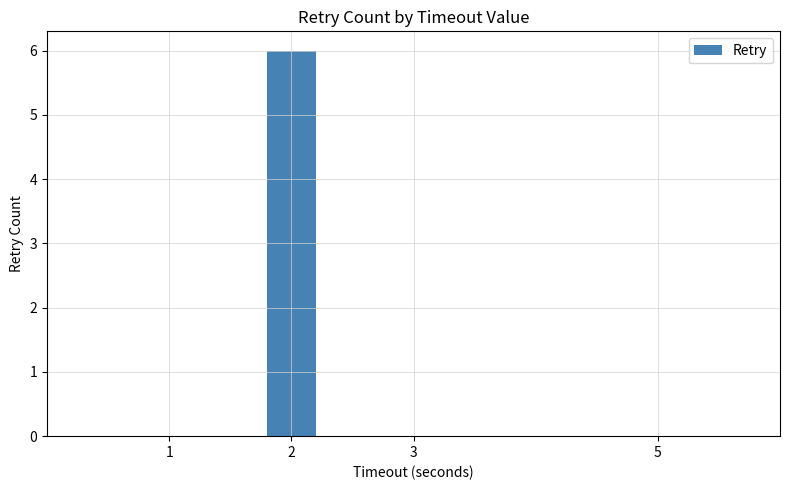

What is the sum of all values?

6